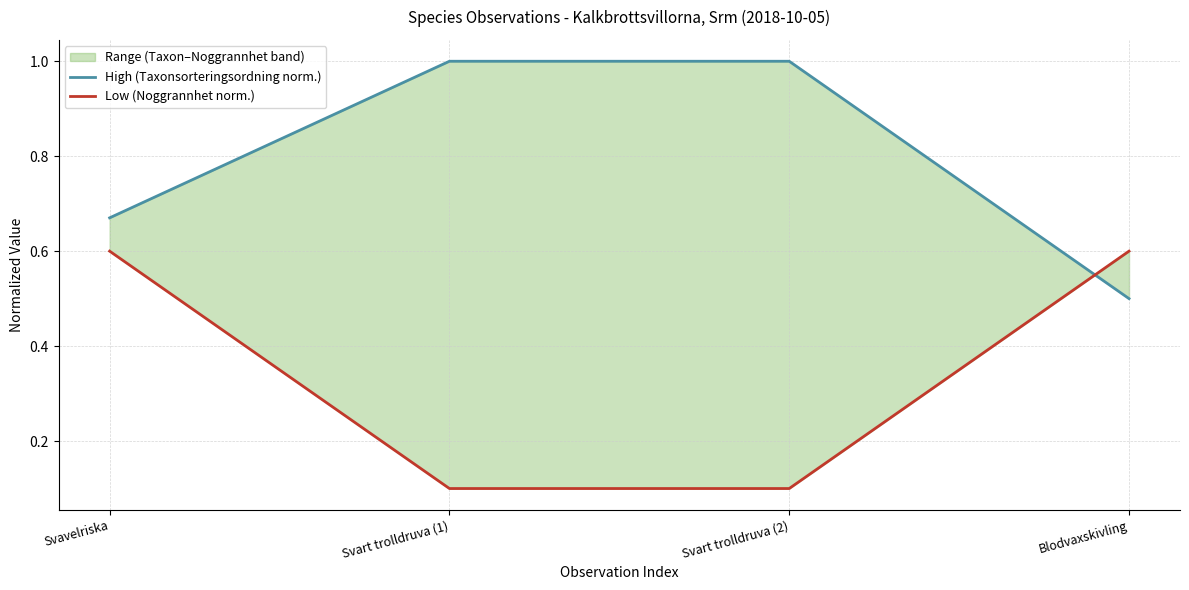

The value of Low (Noggrannhet norm.) at Svavelriska is 0.2. True or false?

False